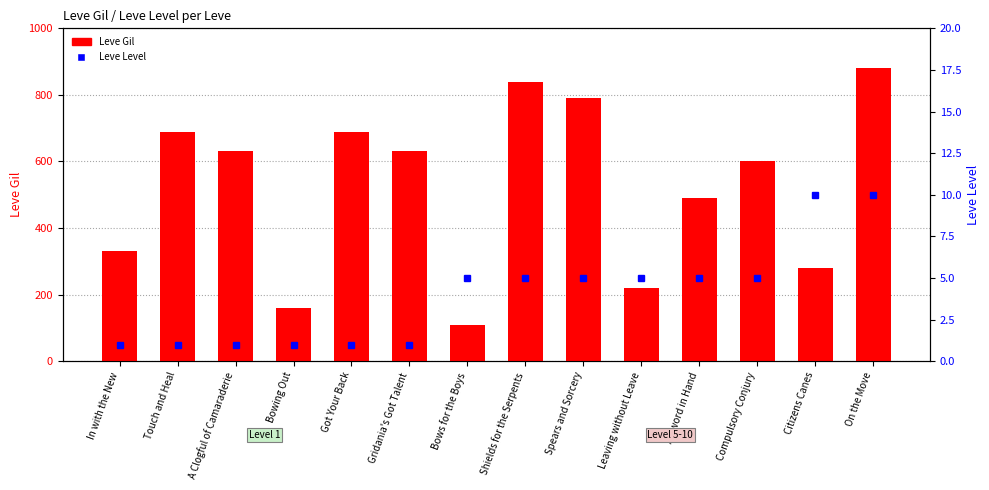

What is the value of the Leve Gil bar at the 9th from the left?

790